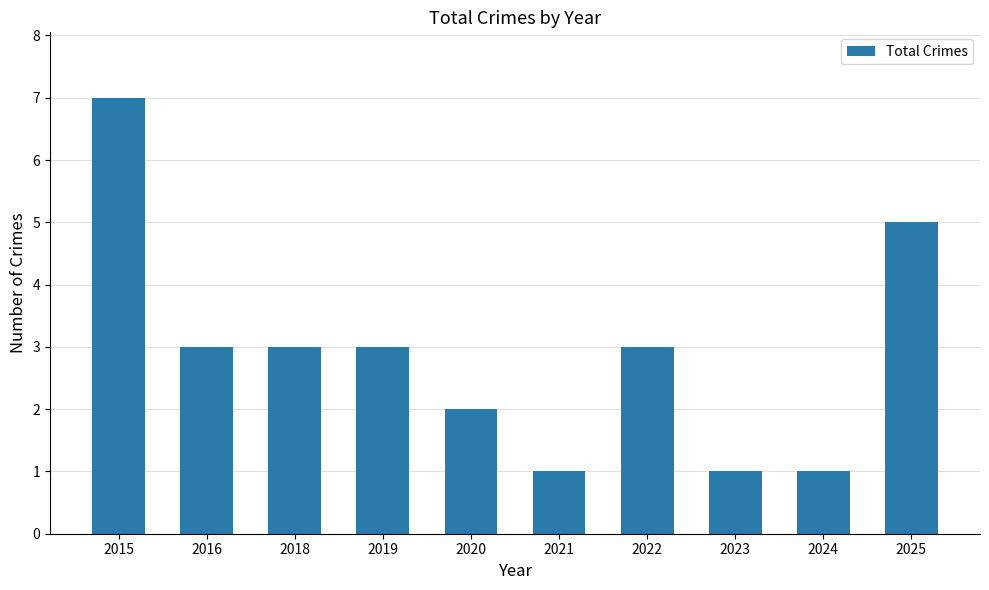

Is it true that the value at 2021 is 0?

False